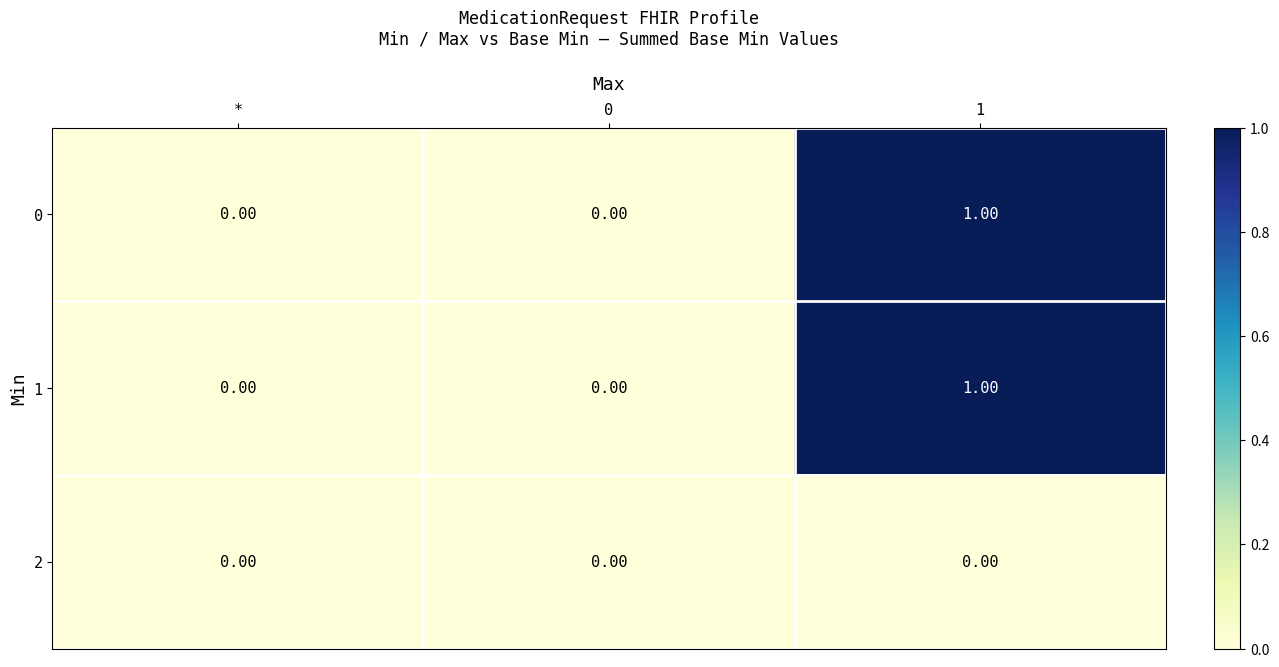

Is the value of 1 at 1 greater than the value of 2 at *?

Yes